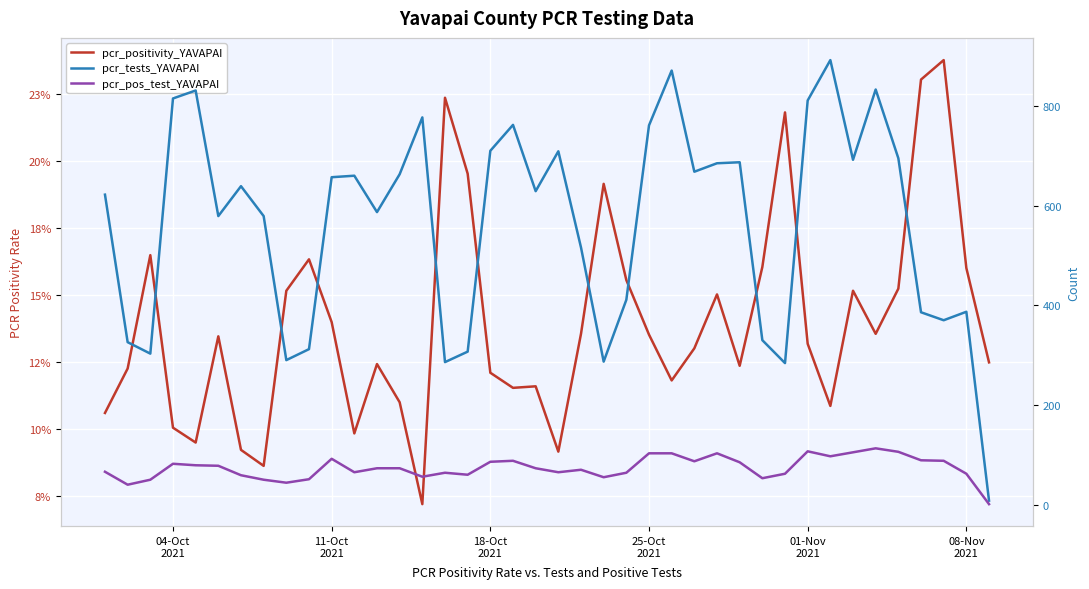

What is the difference between the maximum and minimum values in the pcr_positivity_YAVAPAI series?

0.2